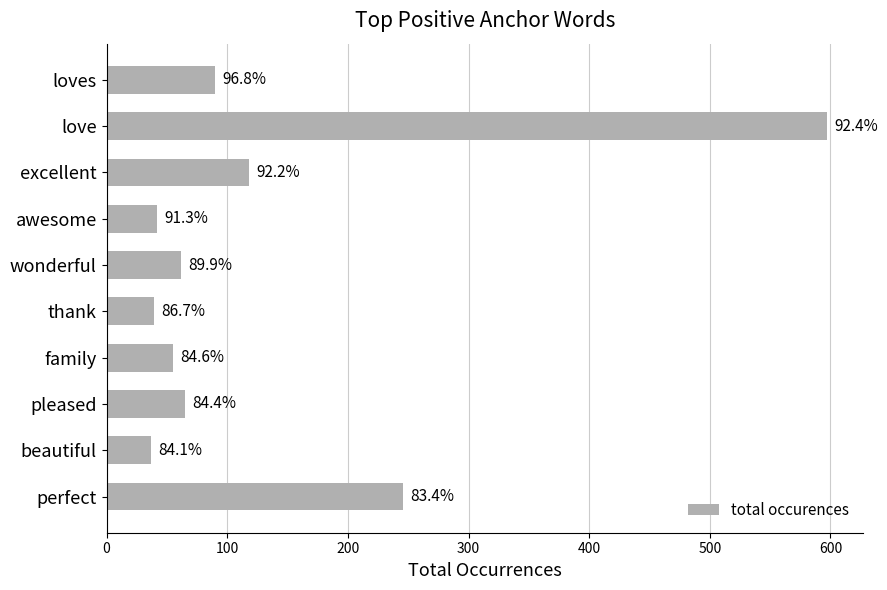

What is the average value?

135